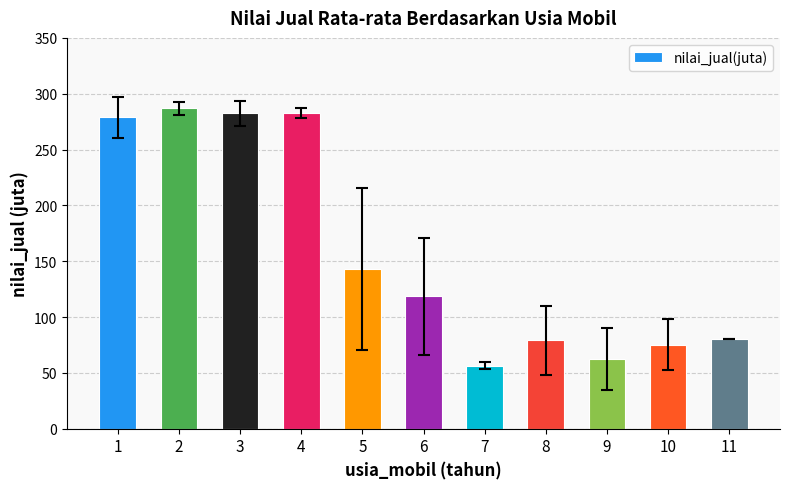

What is the ratio of the value at 9 to the value at 6?

0.5